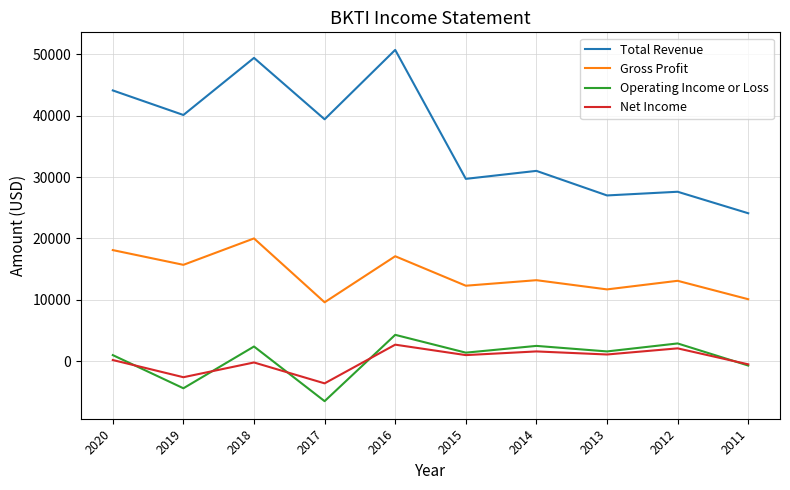

At which category is the sum across all series the highest?

2016